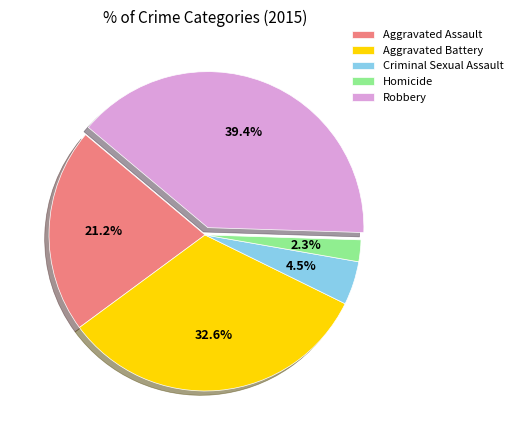

Which category has the biggest portion of the pie?

Robbery